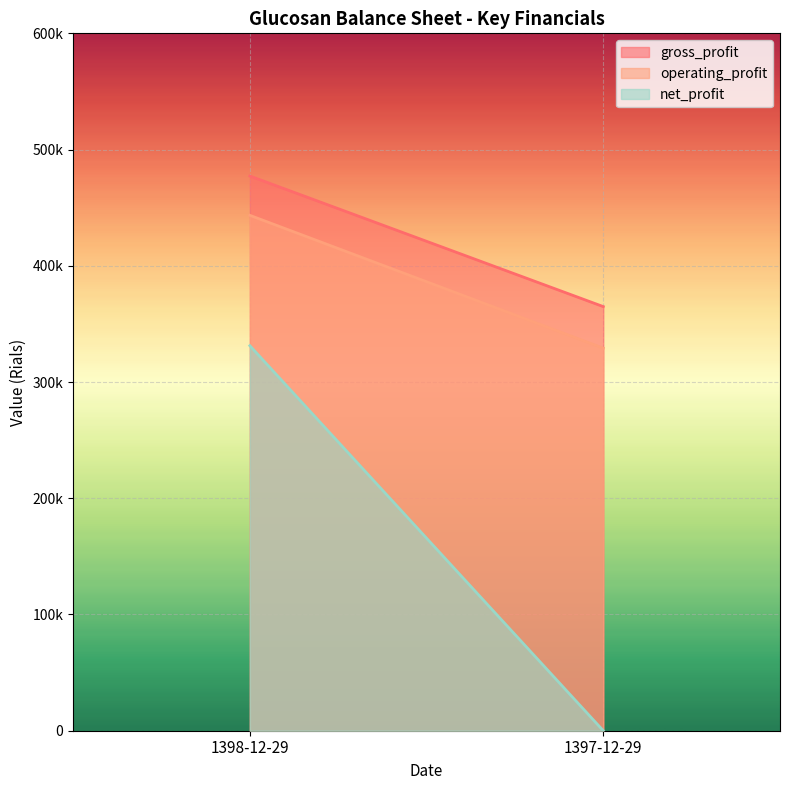

Is it true that net_profit equals 110984 at 1397-12-29?

False